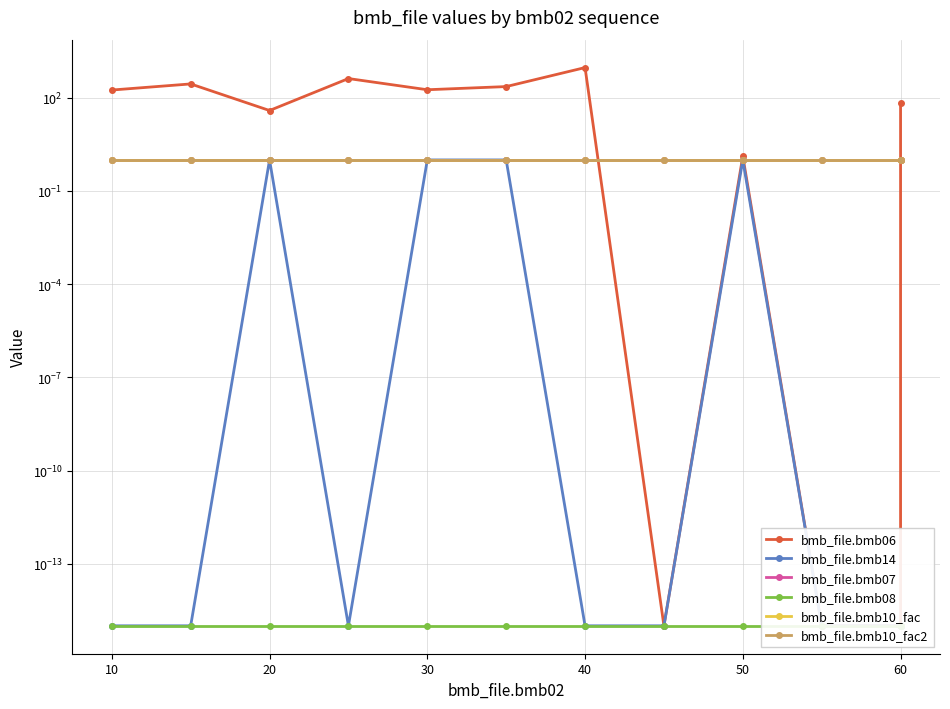

True or false: bmb_file.bmb14 and bmb_file.bmb06 intersect in this chart.

False